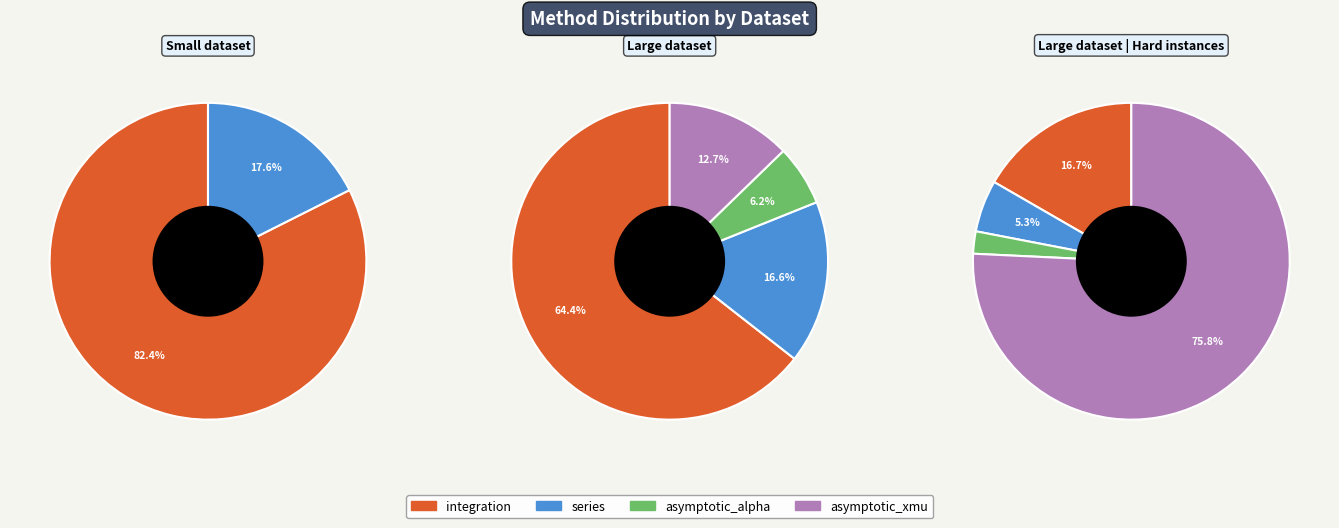

Is Small dataset the majority of the pie?

Yes